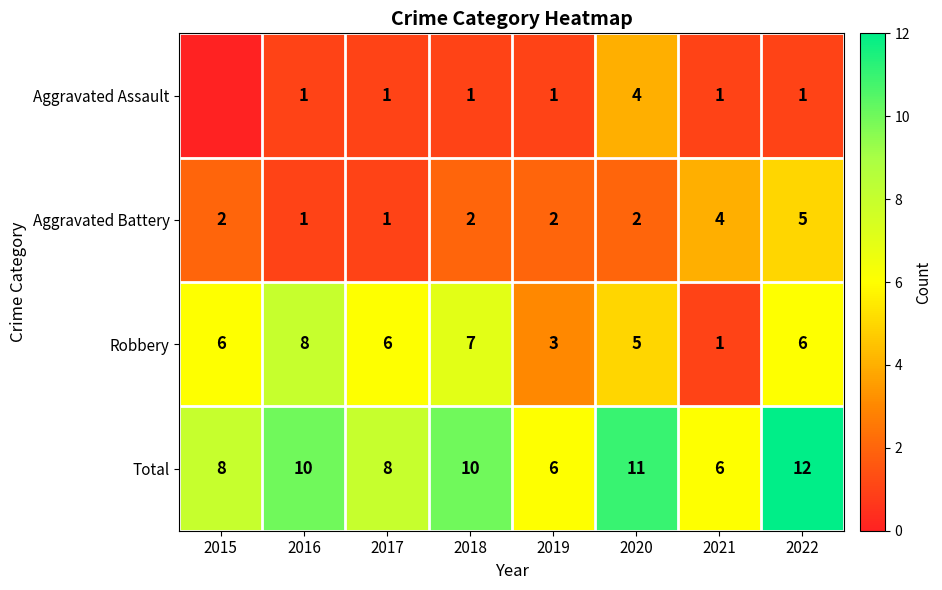

Which label corresponds to the smallest value in the chart?

2015